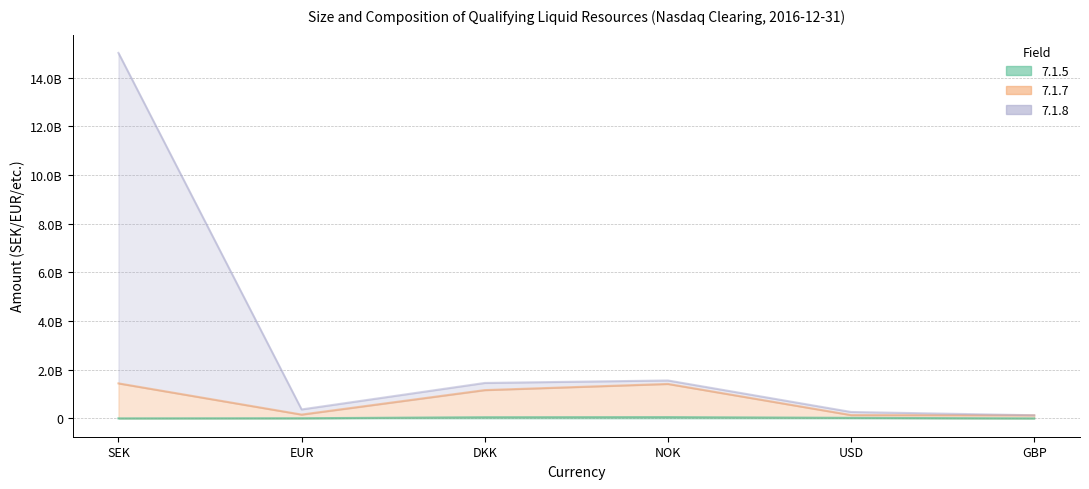

What is the label of the 3rd point from the left?

DKK